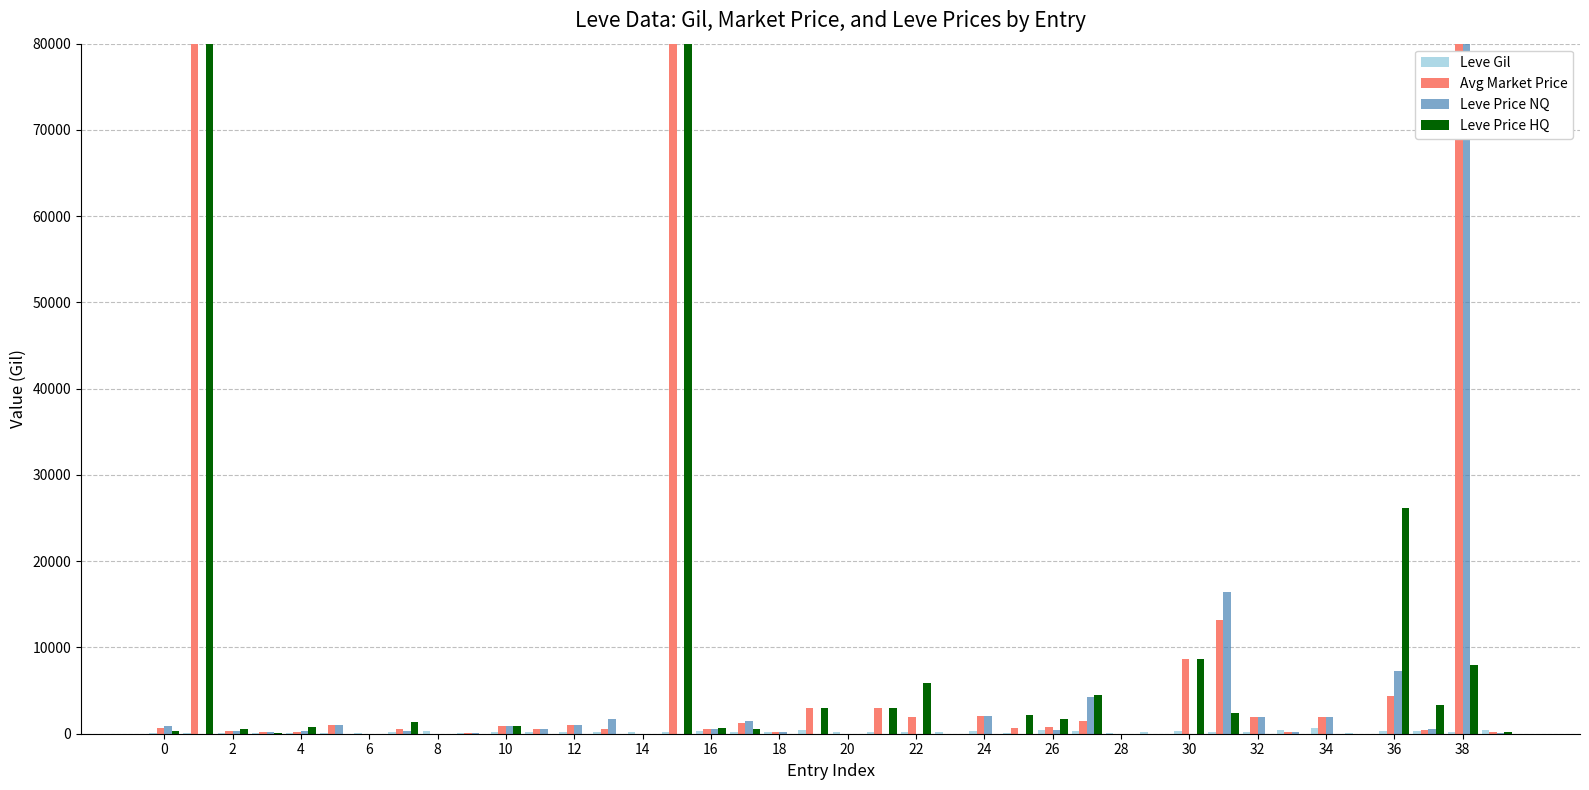

Rank the series by their average value, from highest to lowest.

Avg Market Price, Leve Price HQ, Leve Price NQ, Leve Gil